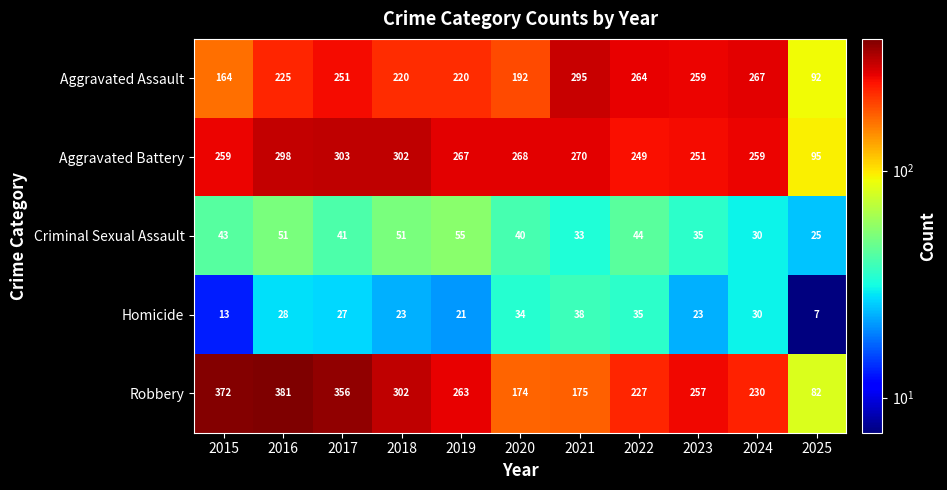

What is the difference between the highest and lowest values at 2018?

279